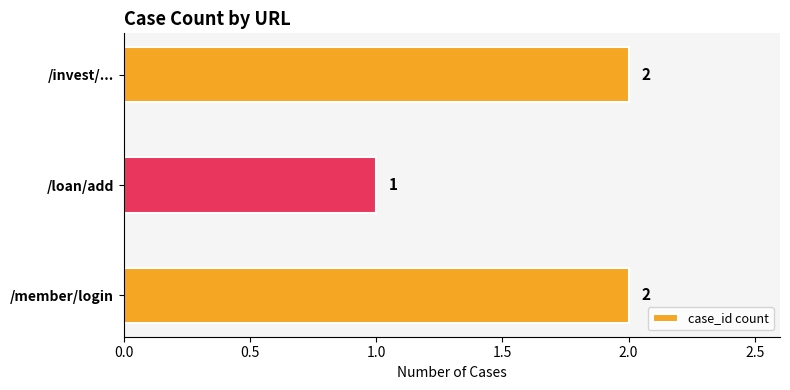

Count the values in the range 1 to 2.

3